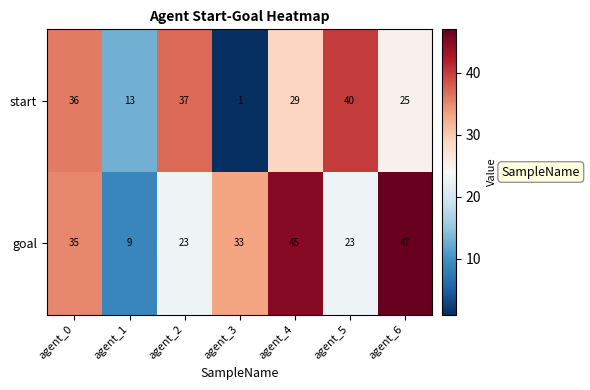

Which label corresponds to the smallest value in the chart?

agent_3